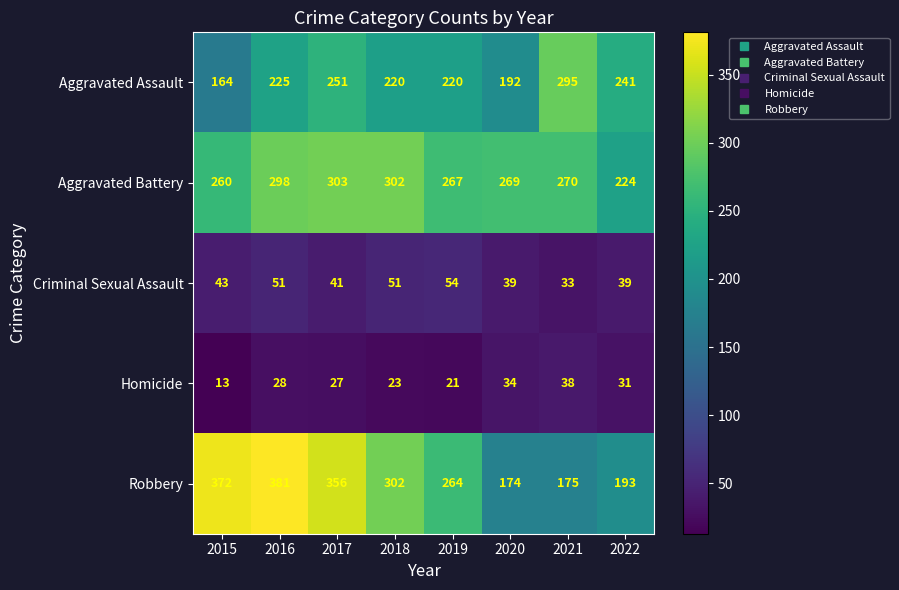

What is the smallest value displayed?

13